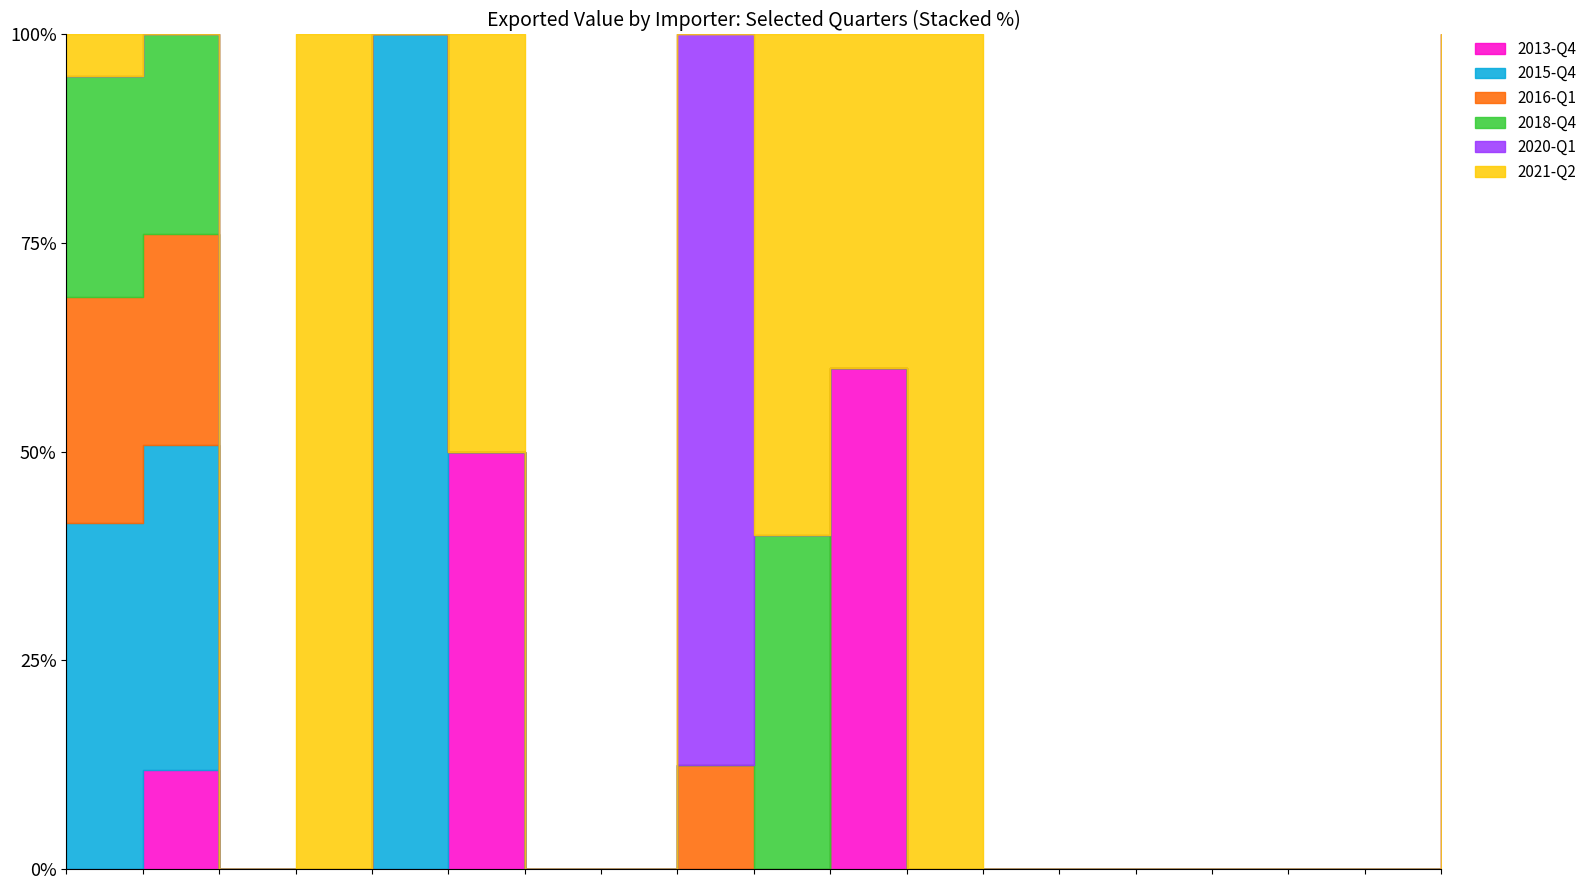

At how many categories does at least one series exceed 15?

2